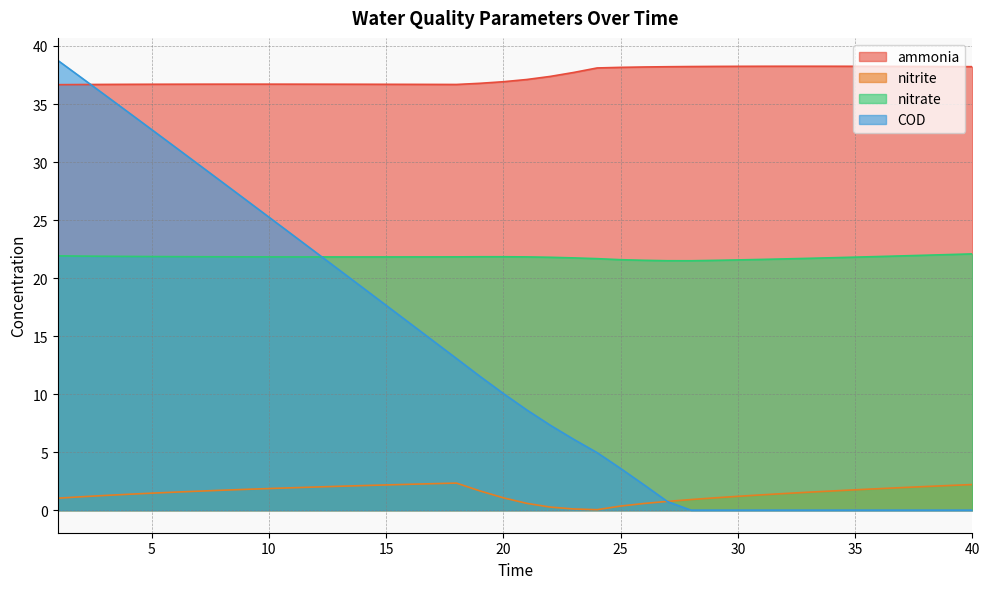

Reading left to right, transcribe all the data shown in this chart.

ammonia: 1=36.7	2=36.7	3=36.7	4=36.7	5=36.7	6=36.7	7=36.7	8=36.7	9=36.7	10=36.7	11=36.7	12=36.7	13=36.7	14=36.7	15=36.7	16=36.7	17=36.7	18=36.7	19=36.8	20=36.9	21=37.1	22=37.4	23=37.7	24=38.1	25=38.2	26=38.2	27=38.2	28=38.2	29=38.2	30=38.2	31=38.3	32=38.3	33=38.3	34=38.3	35=38.3	36=38.2	37=38.2	38=38.2	39=38.2	40=38.2
nitrite: 1=1.0	2=1.2	3=1.3	4=1.4	5=1.5	6=1.6	7=1.6	8=1.7	9=1.8	10=1.9	11=1.9	12=2.0	13=2.1	14=2.1	15=2.2	16=2.2	17=2.3	18=2.3	19=1.7	20=1.1	21=0.6	22=0.3	23=0.1	24=0.0	25=0.4	26=0.6	27=0.8	28=0.9	29=1.1	30=1.2	31=1.3	32=1.4	33=1.6	34=1.7	35=1.8	36=1.9	37=2.0	38=2.0	39=2.1	40=2.2
nitrate: 1=21.9	2=21.9	3=21.9	4=21.9	5=21.9	6=21.8	7=21.8	8=21.8	9=21.8	10=21.8	11=21.8	12=21.8	13=21.8	14=21.8	15=21.8	16=21.8	17=21.8	18=21.8	19=21.8	20=21.8	21=21.8	22=21.8	23=21.7	24=21.7	25=21.6	26=21.5	27=21.5	28=21.5	29=21.5	30=21.6	31=21.6	32=21.7	33=21.7	34=21.8	35=21.8	36=21.9	37=21.9	38=22.0	39=22.0	40=22.1
COD: 1=38.8	2=37.3	3=35.8	4=34.3	5=32.8	6=31.3	7=29.8	8=28.3	9=26.8	10=25.3	11=23.7	12=22.2	13=20.7	14=19.2	15=17.7	16=16.1	17=14.6	18=13.1	19=11.5	20=10.1	21=8.6	22=7.3	23=6.1	24=5.0	25=3.6	26=2.2	27=0.7	28=0.0	29=0.0	30=0.0	31=0.0	32=0.0	33=0.0	34=0.0	35=0.0	36=0.0	37=0.0	38=0.0	39=0.0	40=0.0